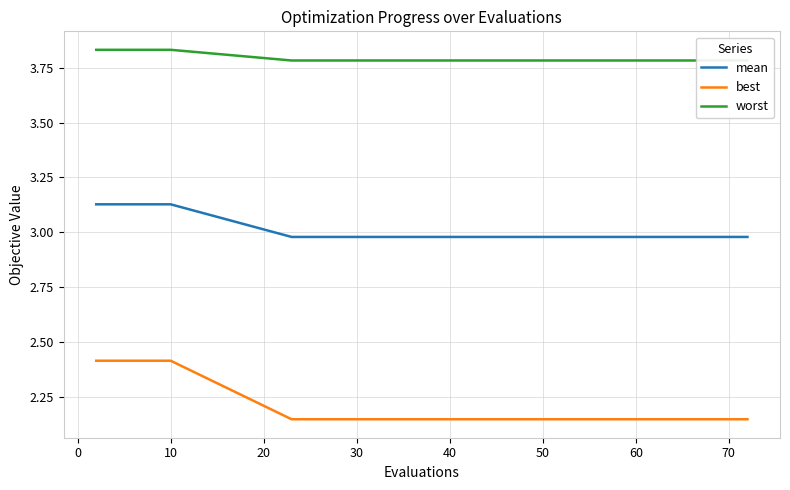

Which series has the largest total across all categories?

worst